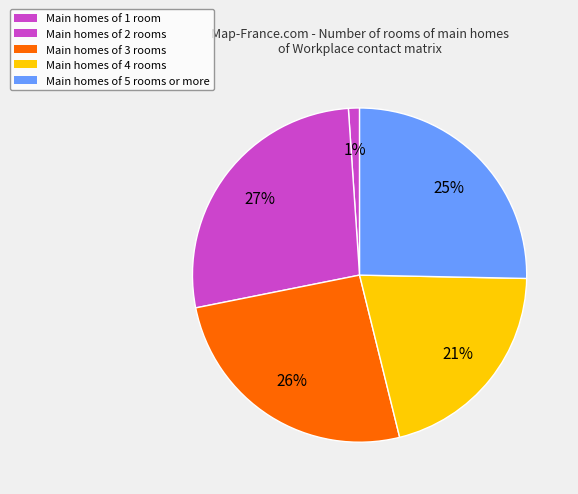

Count the number of slices in the pie.

5